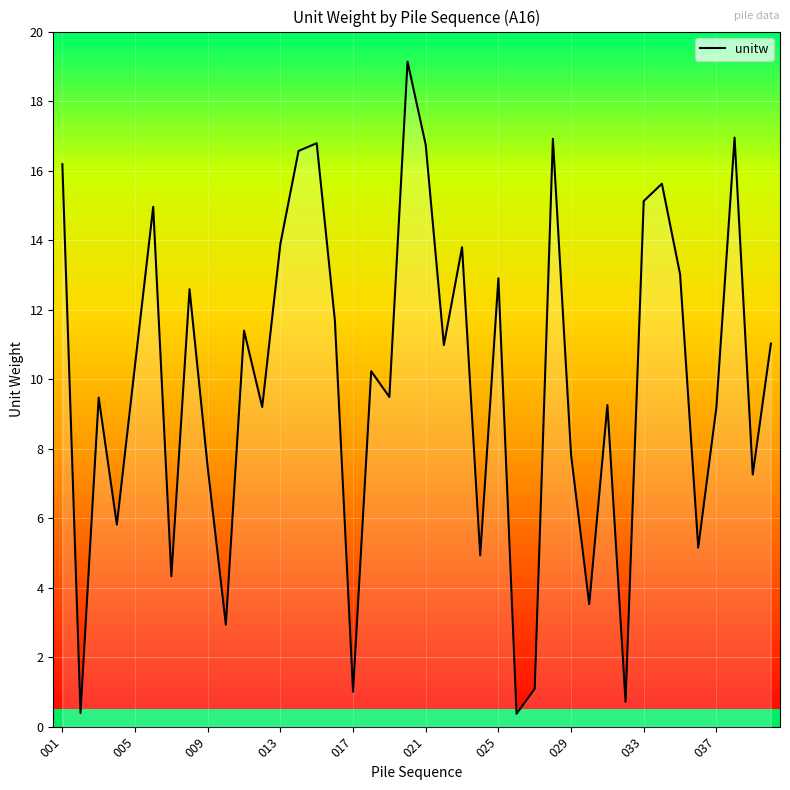

Is it true that unitw equals 12.2 at 037?

False